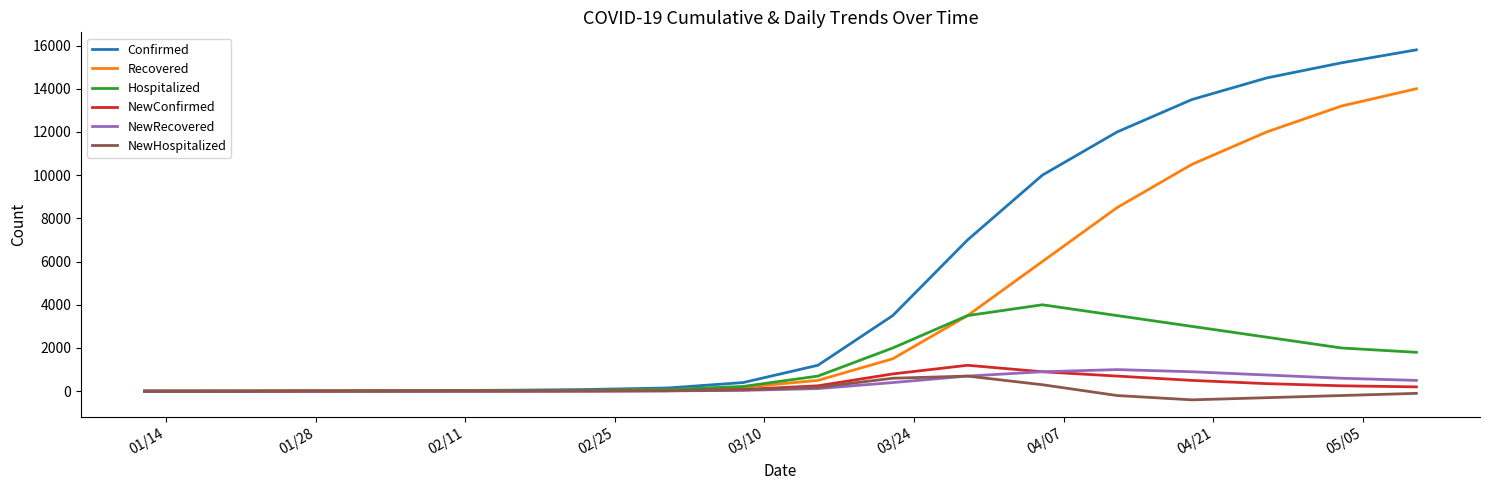

Which series has the largest range (max minus min)?

Confirmed